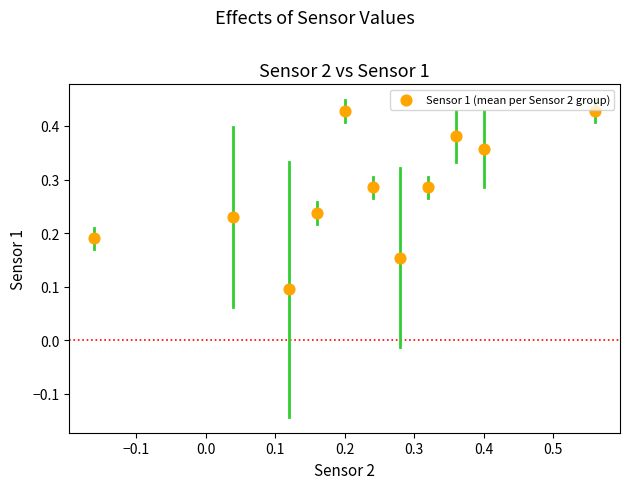

Count the number of points in this scatter plot.

11